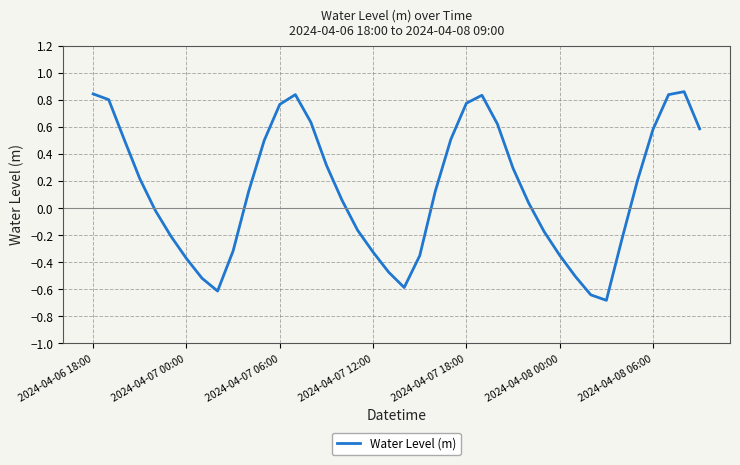

What is the sum of all values?

5.3